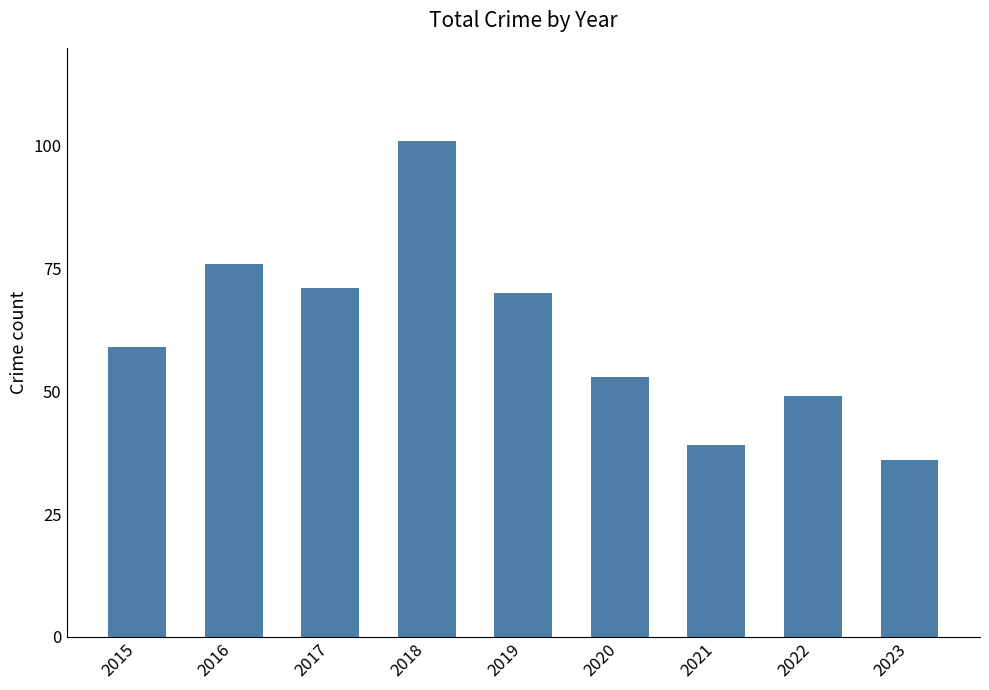

Reading left to right, transcribe all the data shown in this chart.

59	76	71	101	70	53	39	49	36